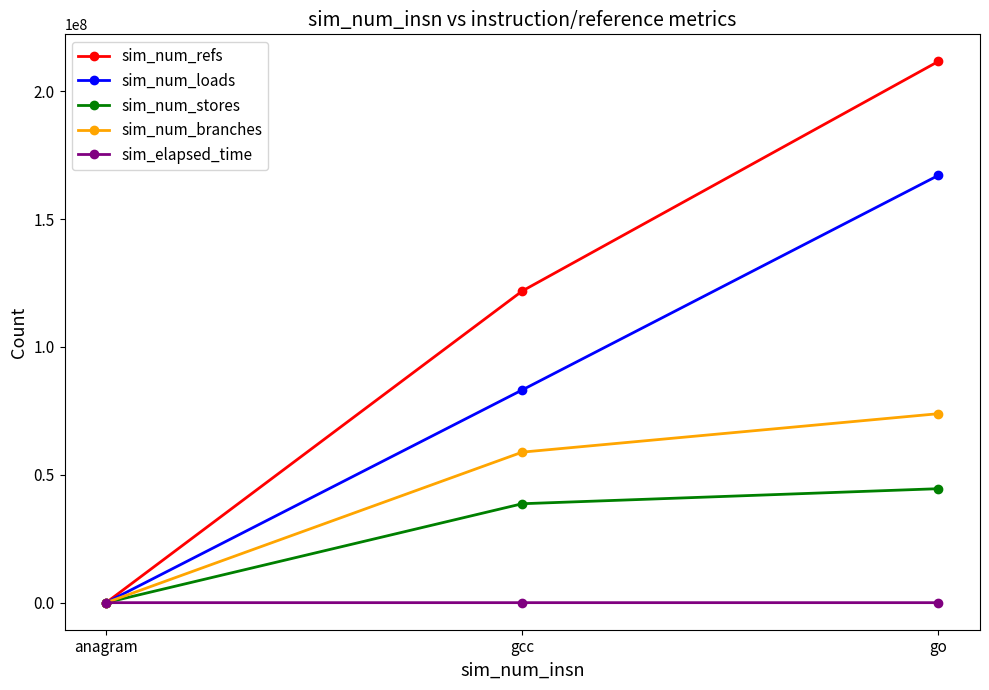

True or false: sim_num_refs has a value of 207189718 at gcc.

False